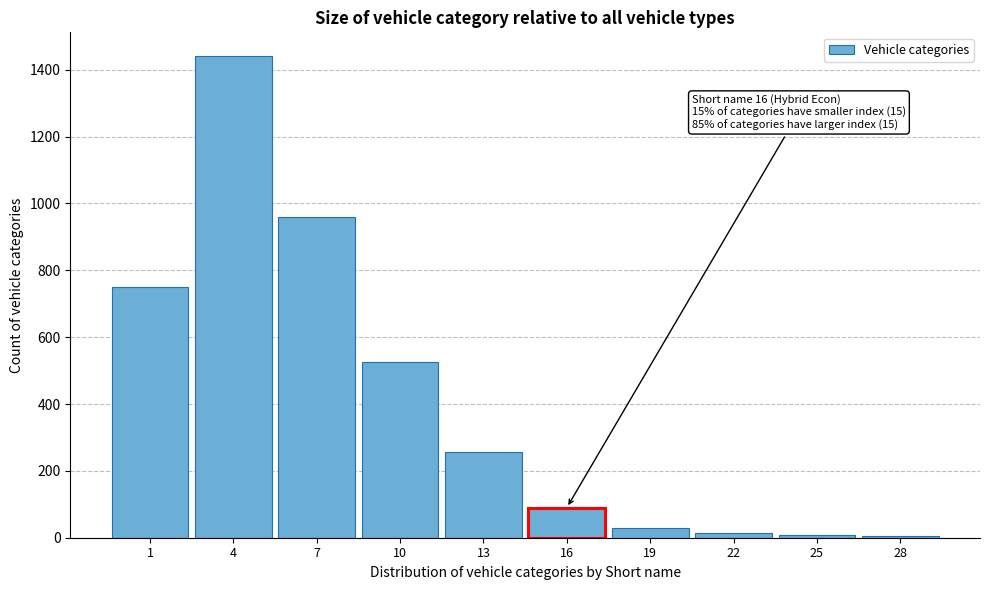

What is the greatest value displayed?

1440